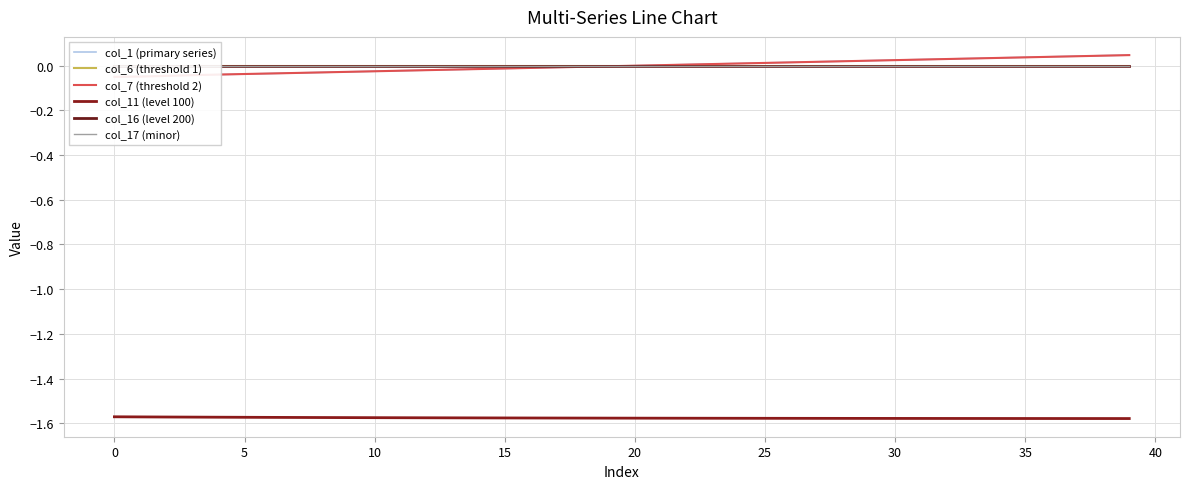

True or false: col_16 (level 200) and col_6 (threshold 1) intersect in this chart.

False